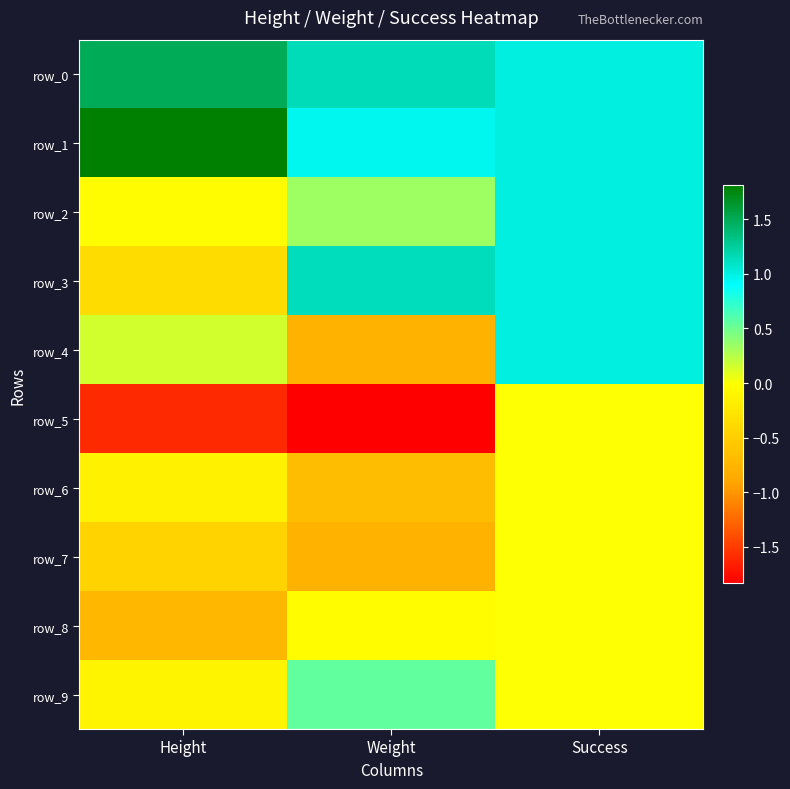

True or false: row_9 has a value of 0.0 at Success.

True